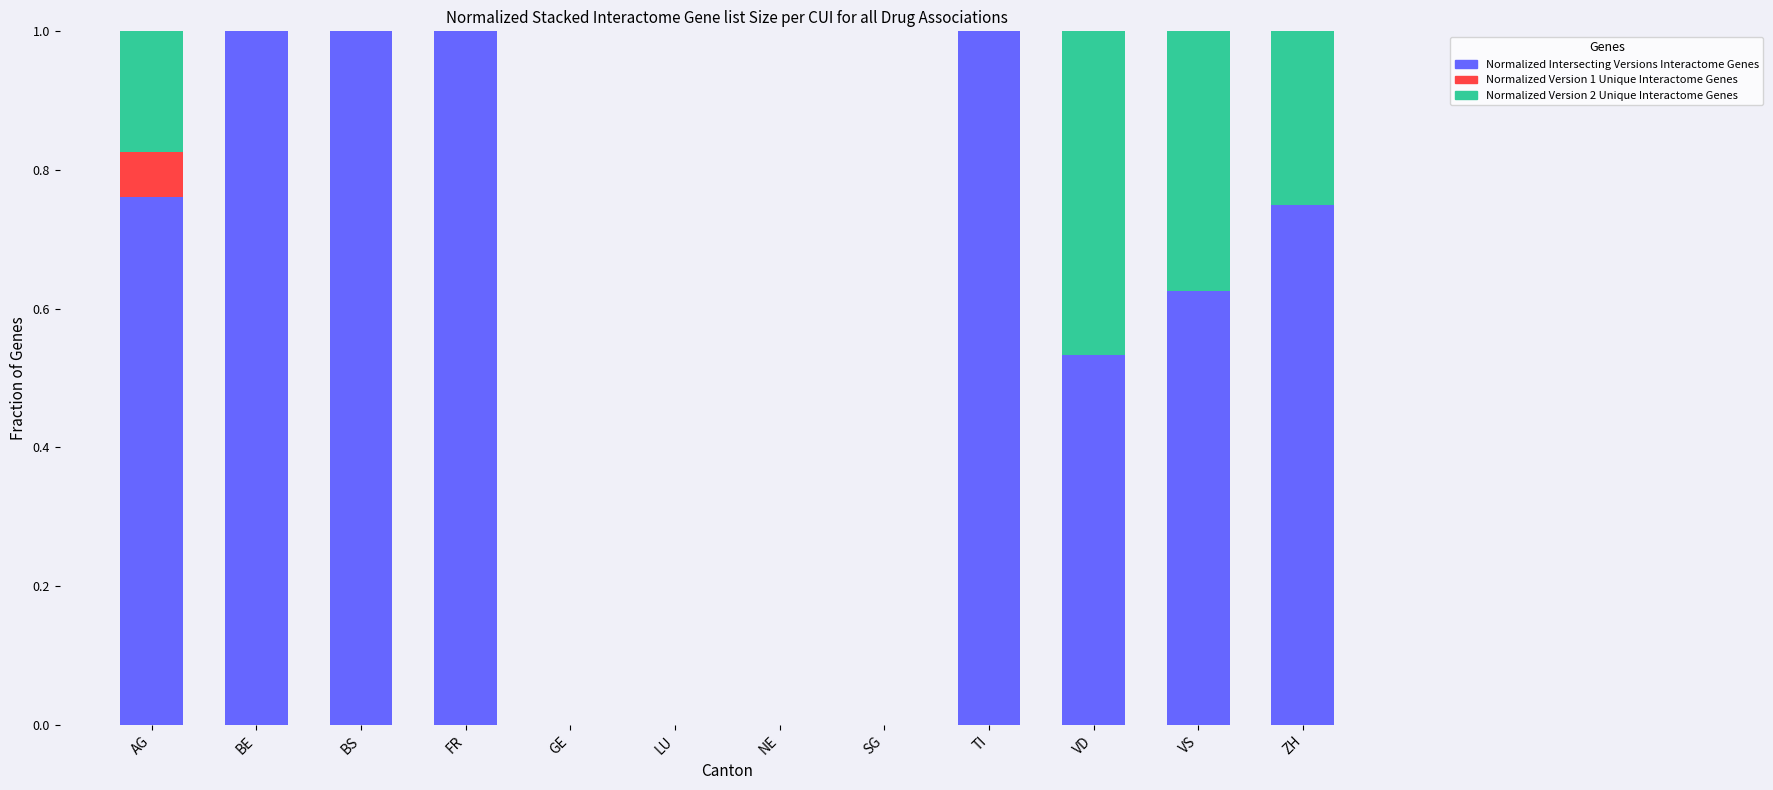

What is the total value across all series at FR?

1.0